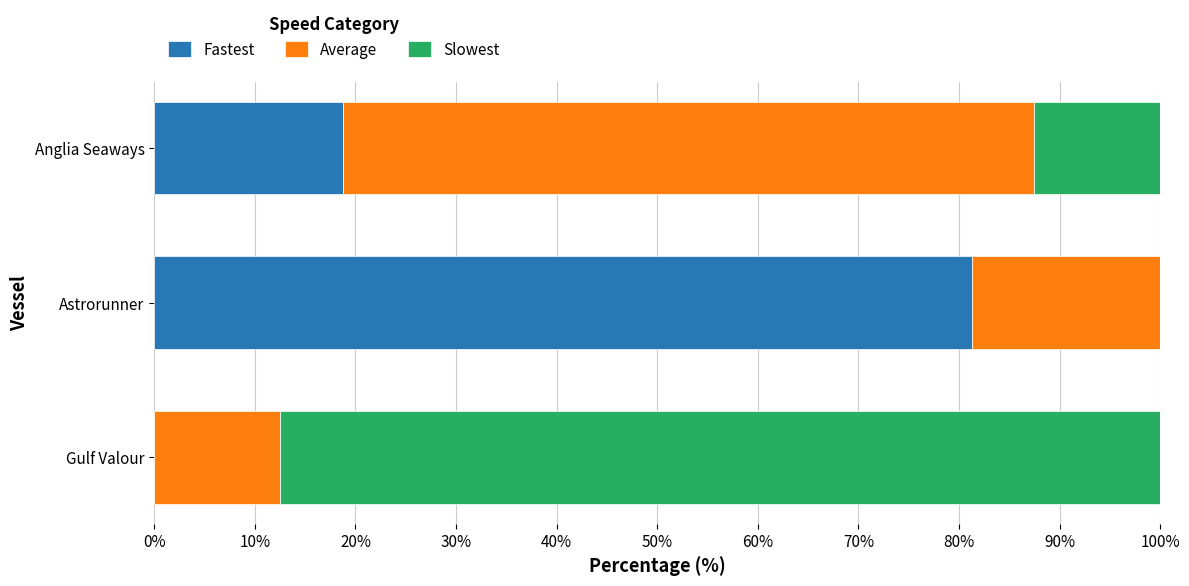

How many series are shown in this chart?

3